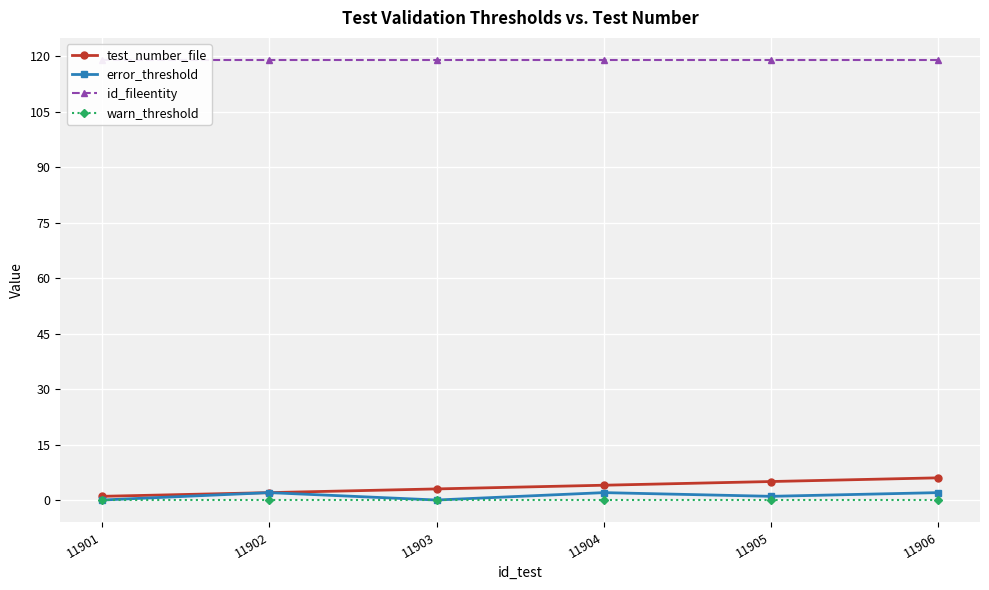

True or false: test_number_file and warn_threshold cross at least once.

False